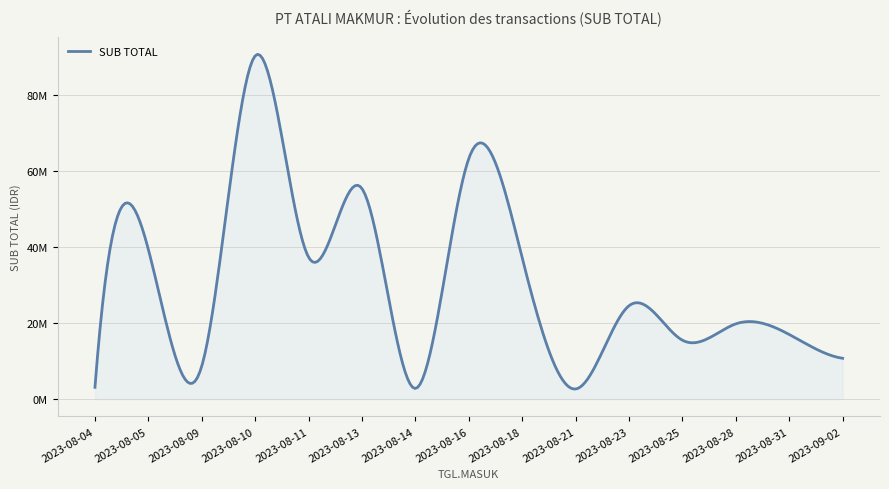

Does the chart have visible grid lines?

Yes